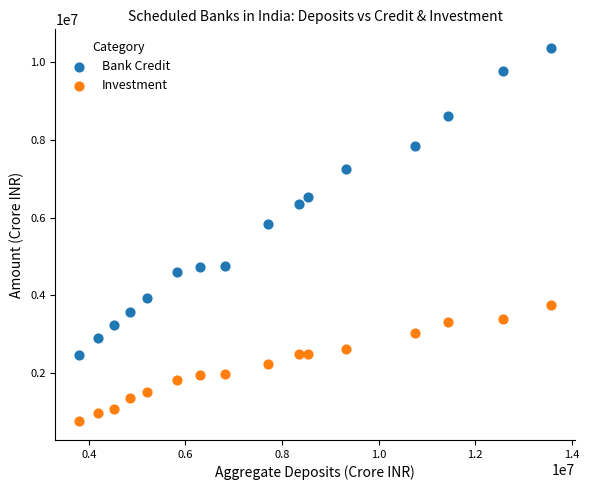

Which series reaches the maximum Y coordinate?

Bank Credit